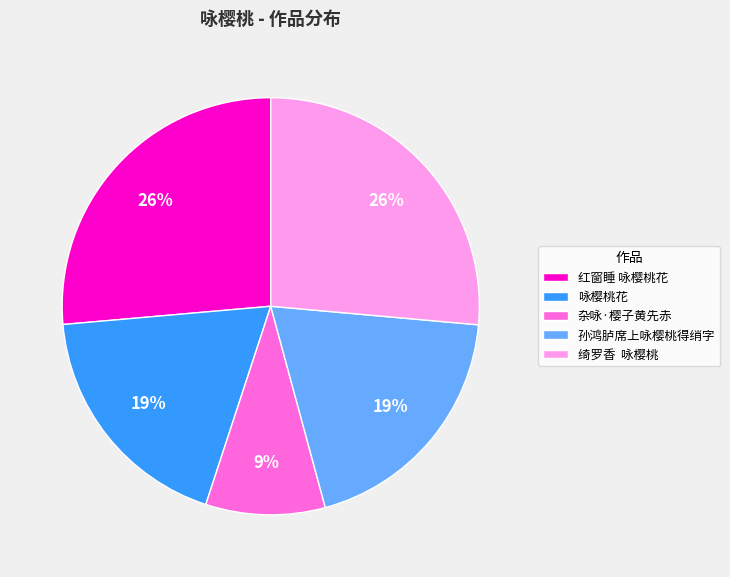

Approximately how many times larger is the value at 红窗睡 咏樱桃花 compared to 杂咏·樱子黄先赤?

2.9